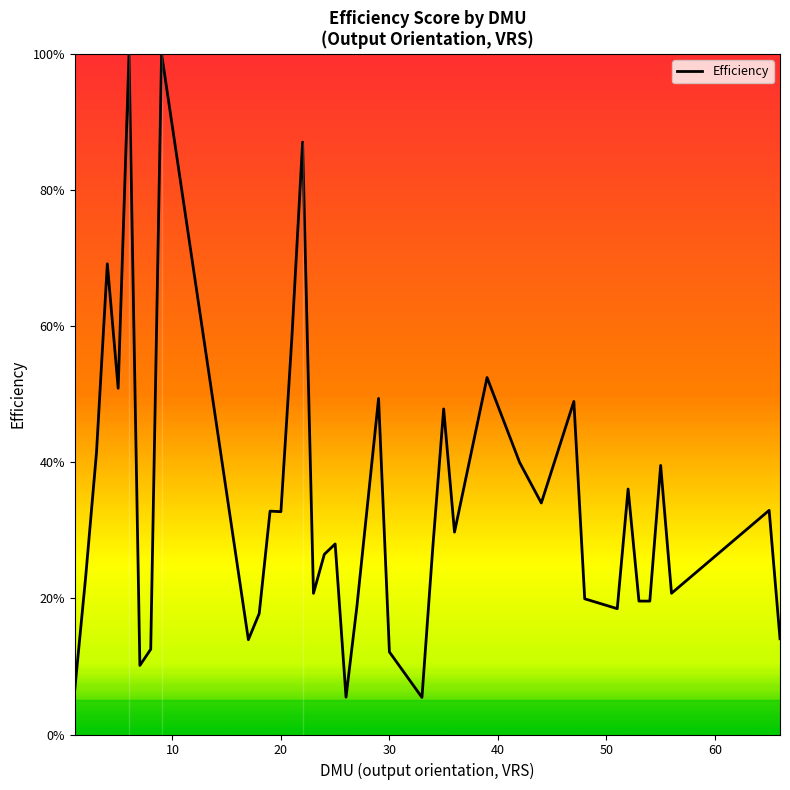

At which category does the chart reach its peak across all series?

6